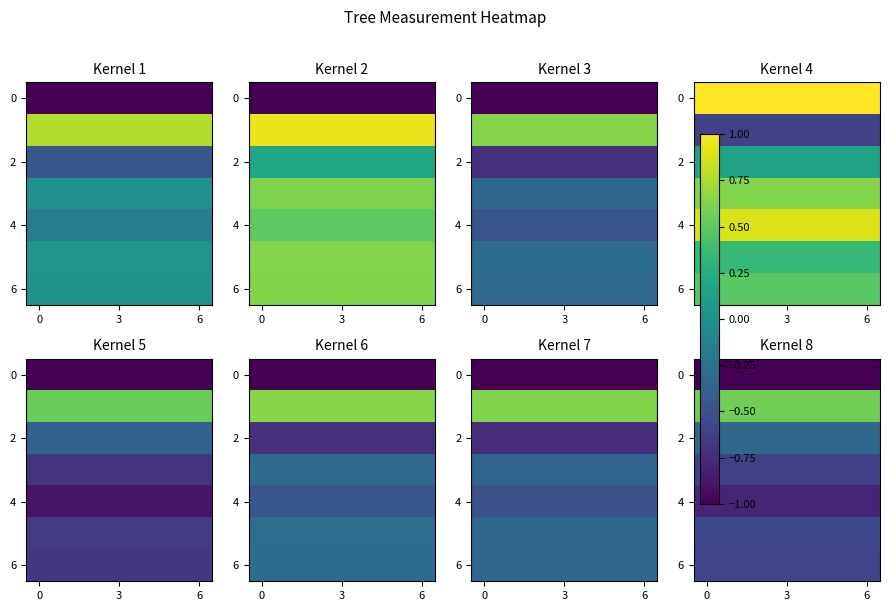

What is the lowest value of the 0 series?

-1.0